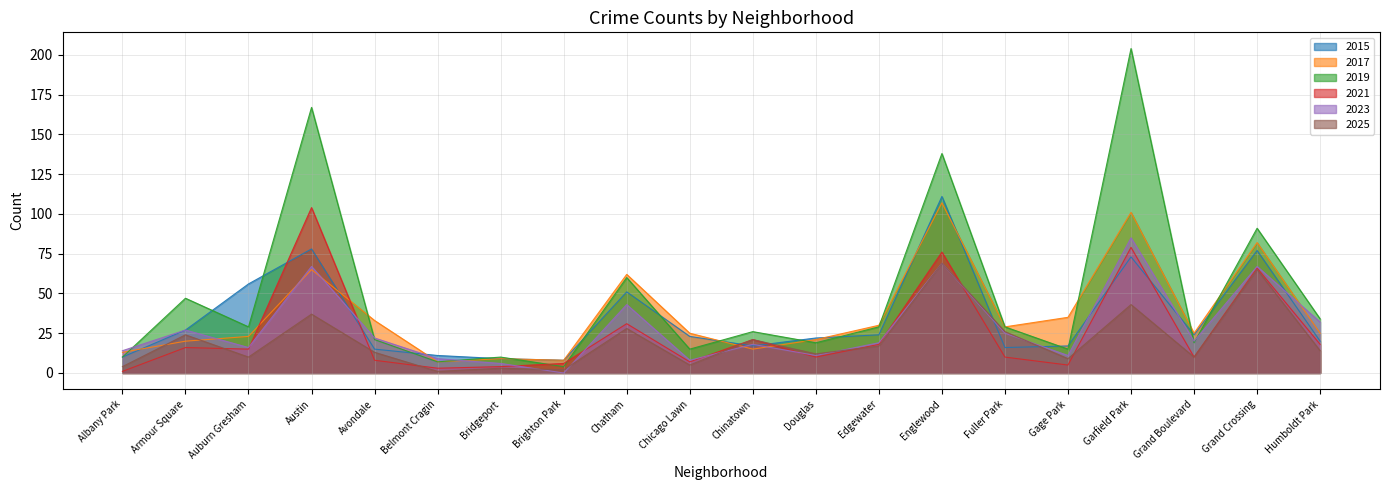

What is the difference between the second highest and minimum values in the 2019 series?

163